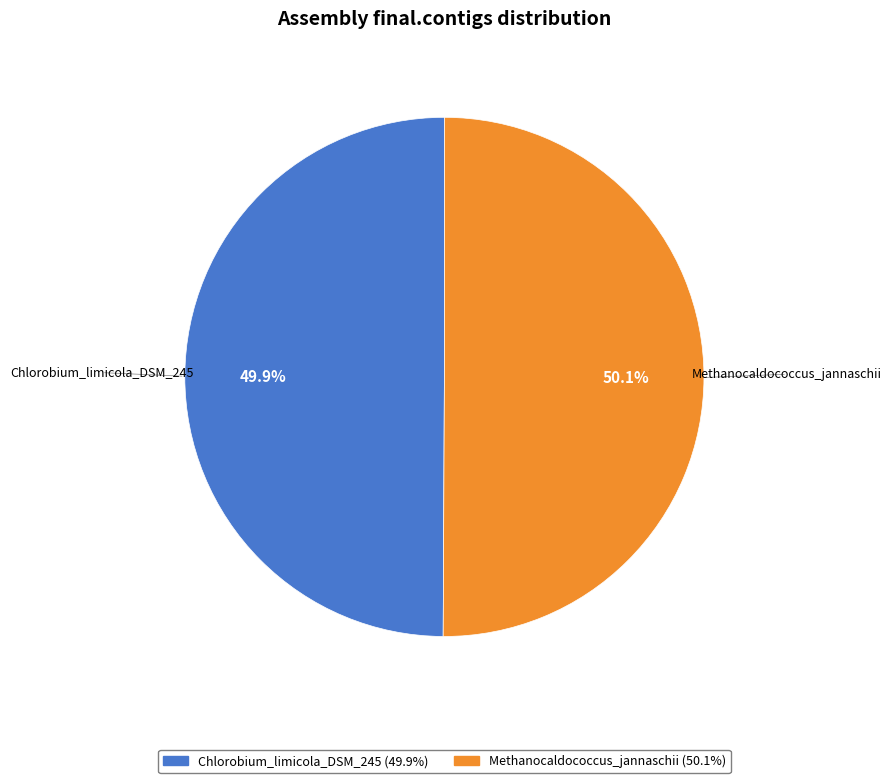

How many segments does this pie chart have?

2